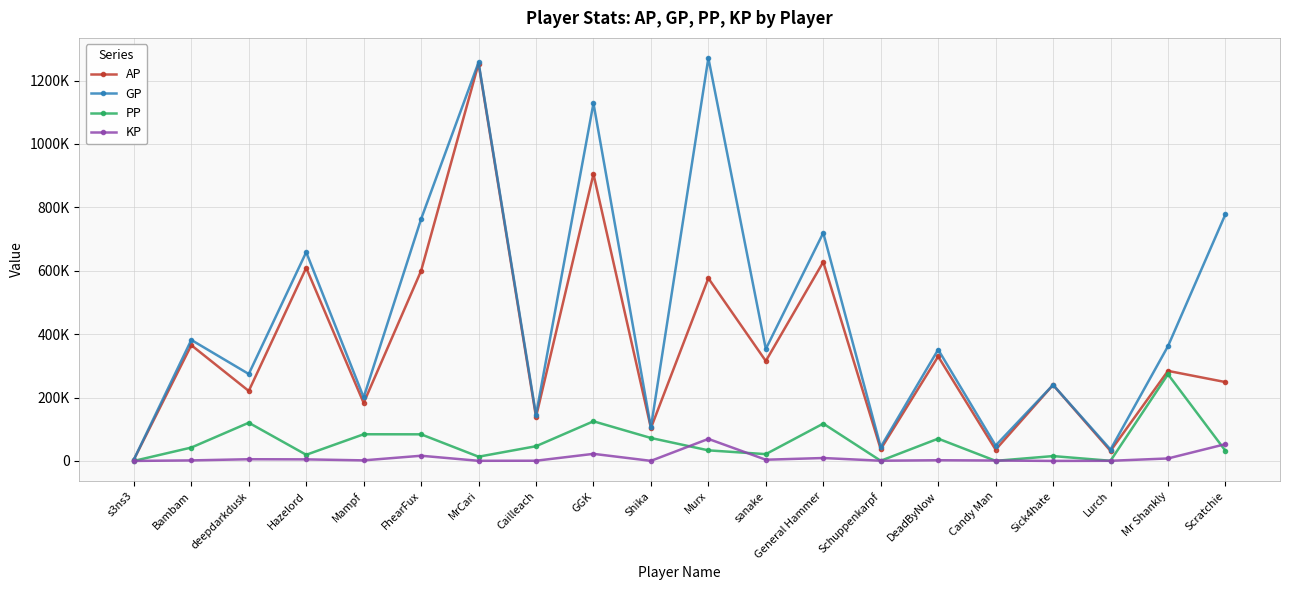

What are all the series names shown in the legend?

AP, GP, PP, KP